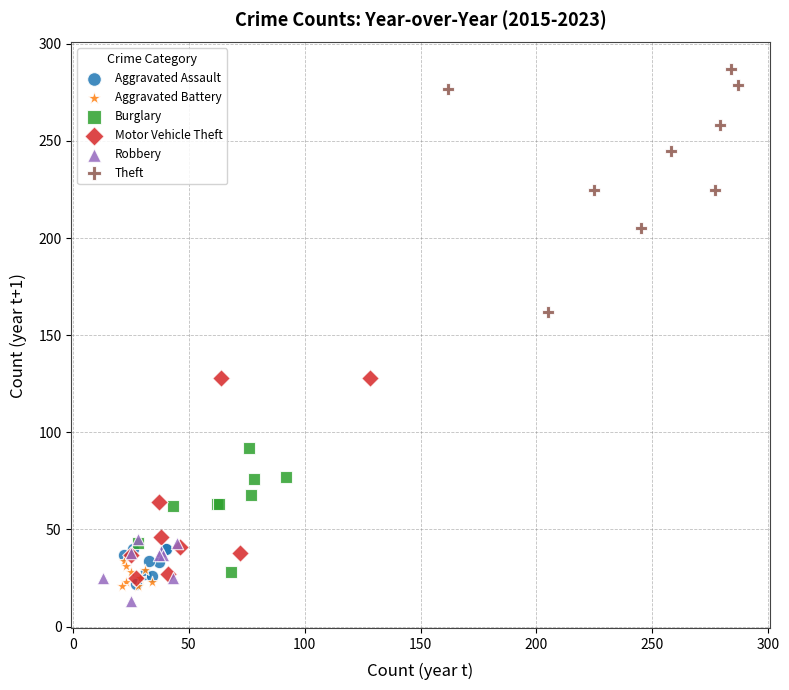

Which series contains the highest Y value?

Theft